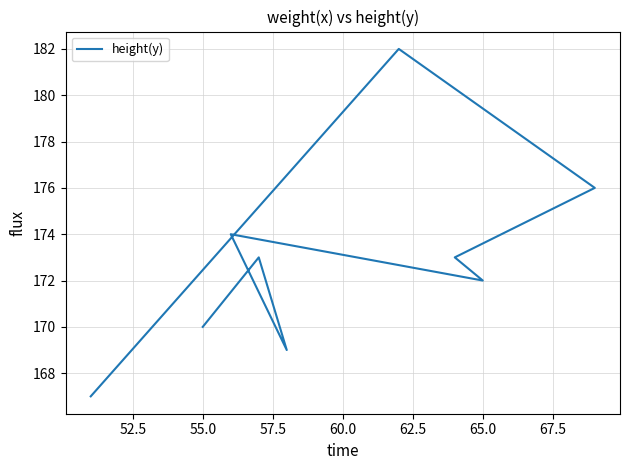

Is this an area chart (filled region under the line)?

No